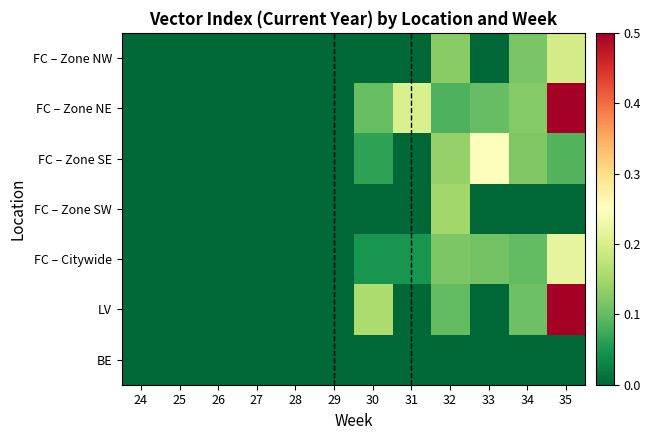

Which series has the largest total across all categories?

FC – Zone NE